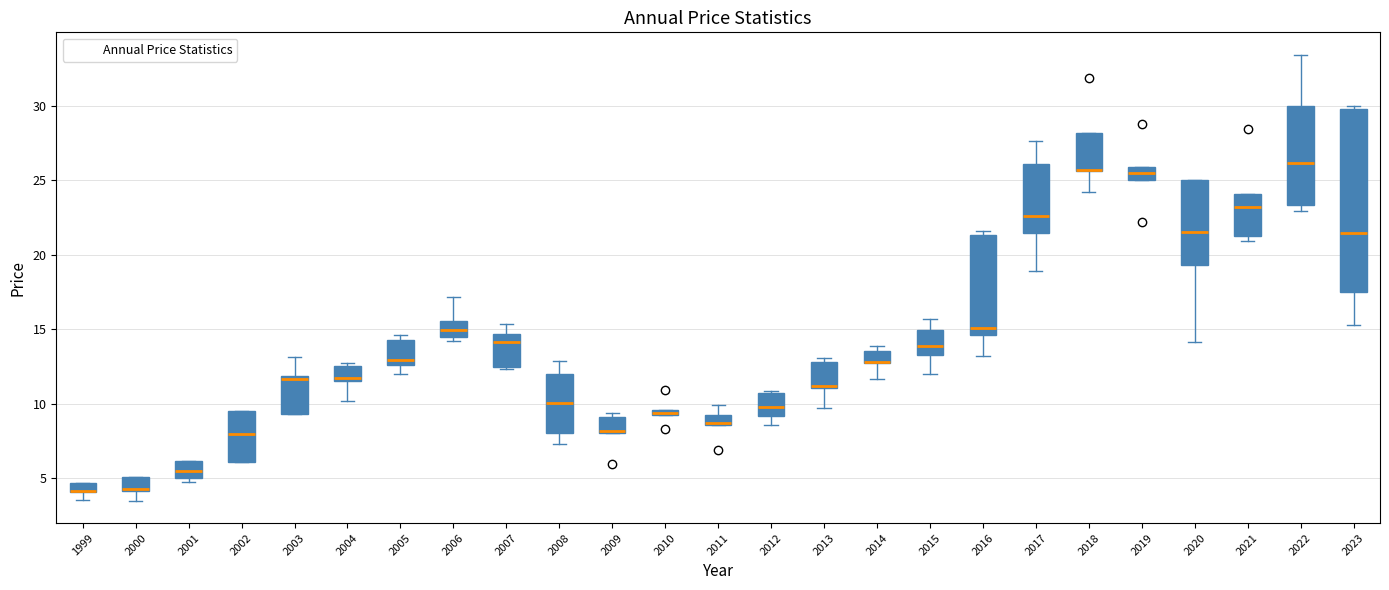

Which box is the tallest, from its lower edge to its upper edge?

2023